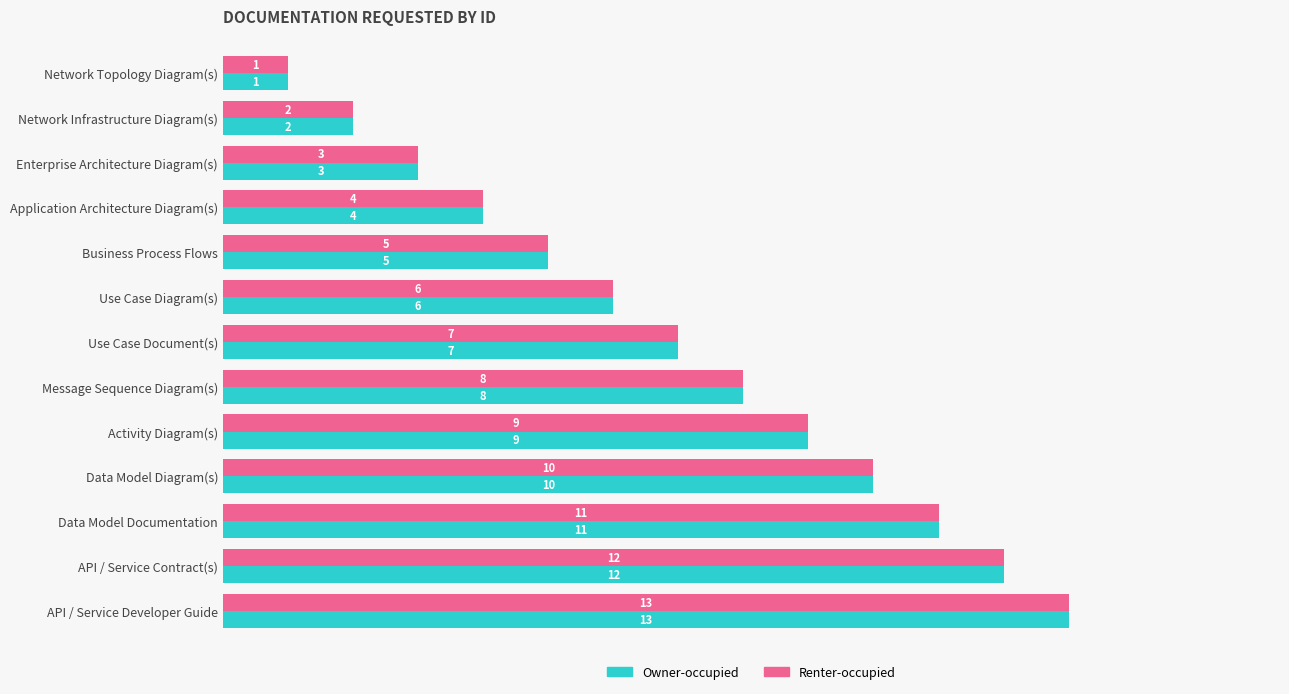

At which category is the sum across all series the highest?

API / Service Developer Guide